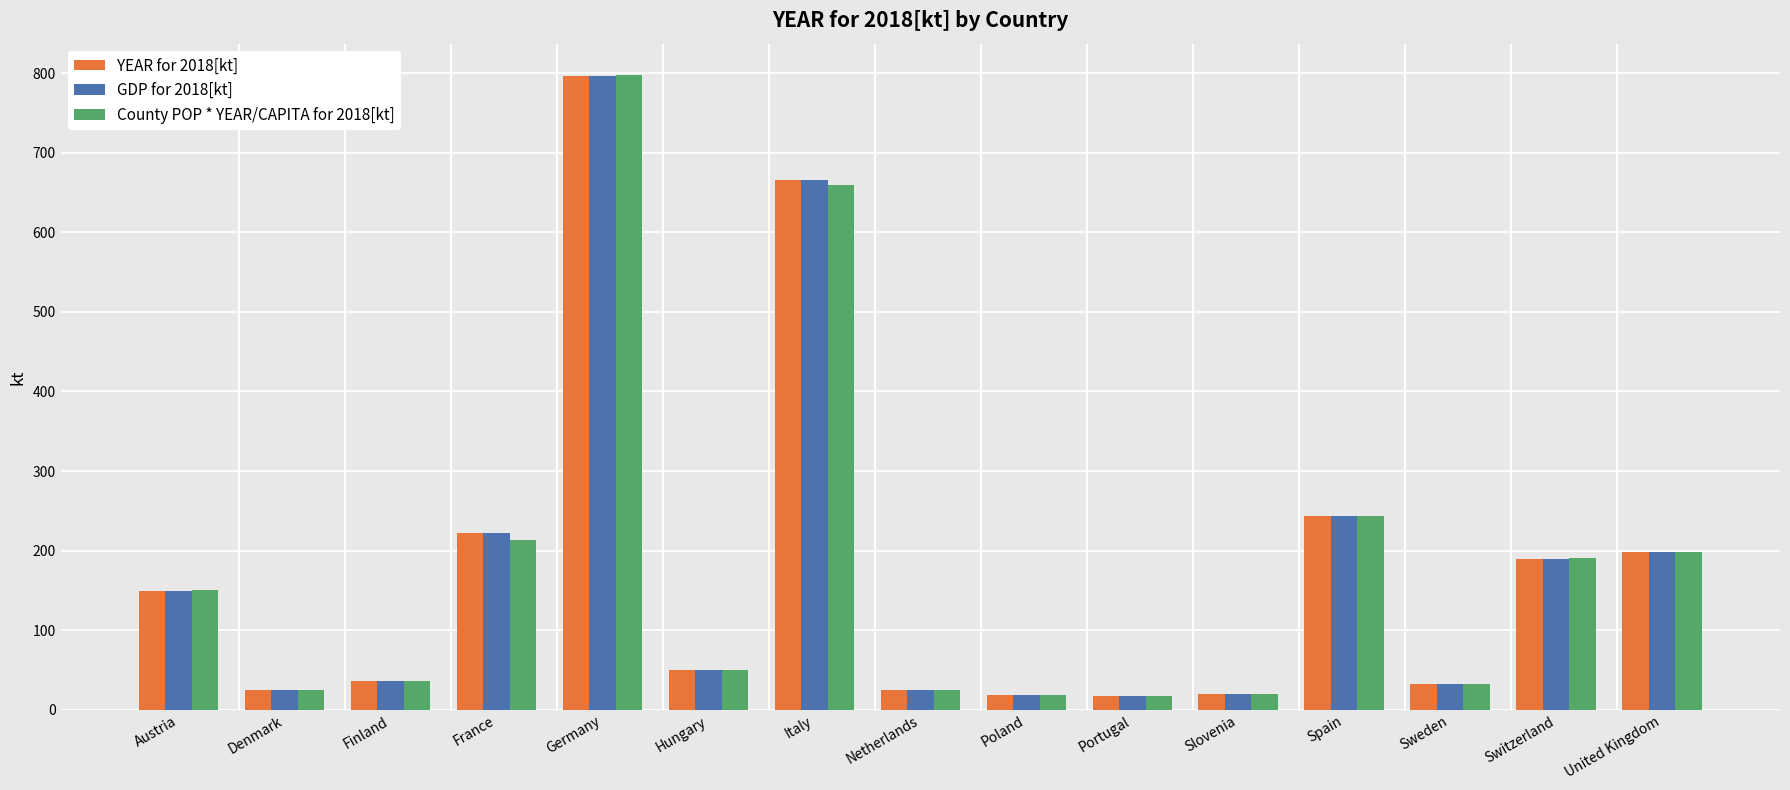

What is the greatest value displayed?

797.0